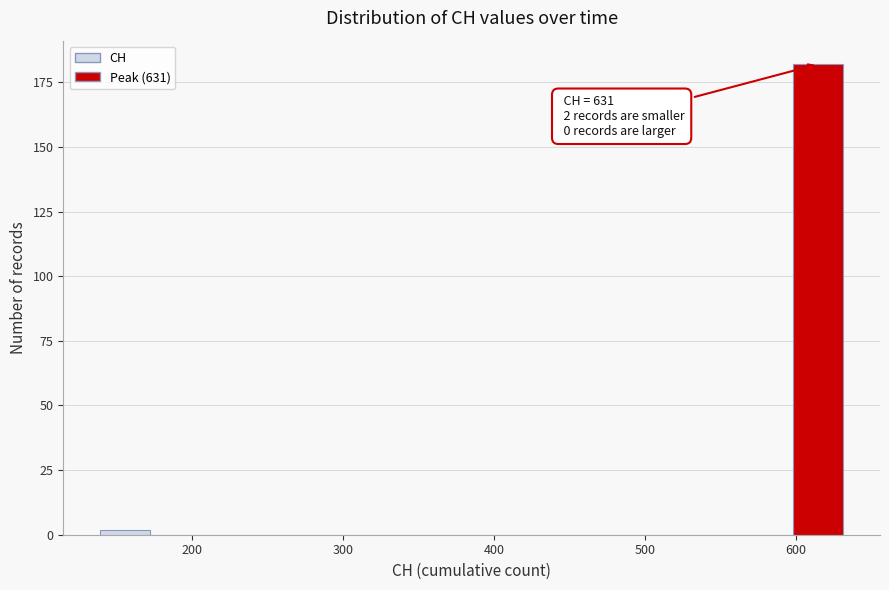

Read against the x-axis, roughly where is the centre of the tallest bar?

610